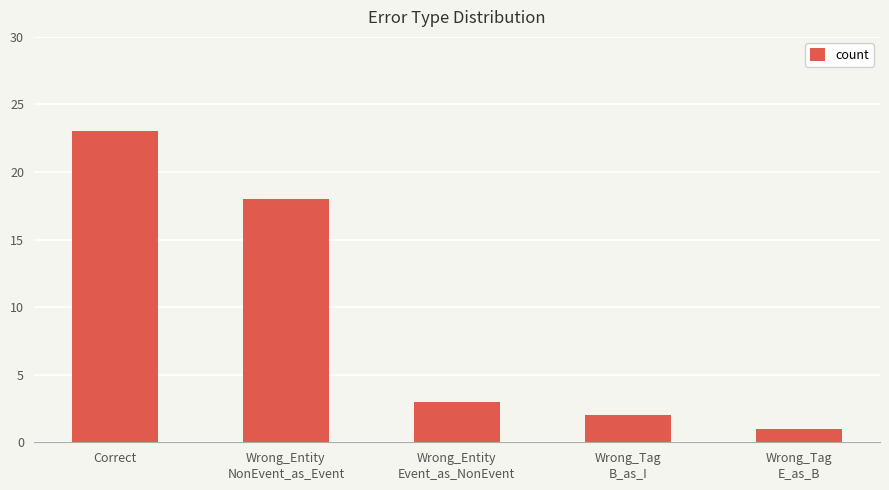

How many bars are there in total?

5